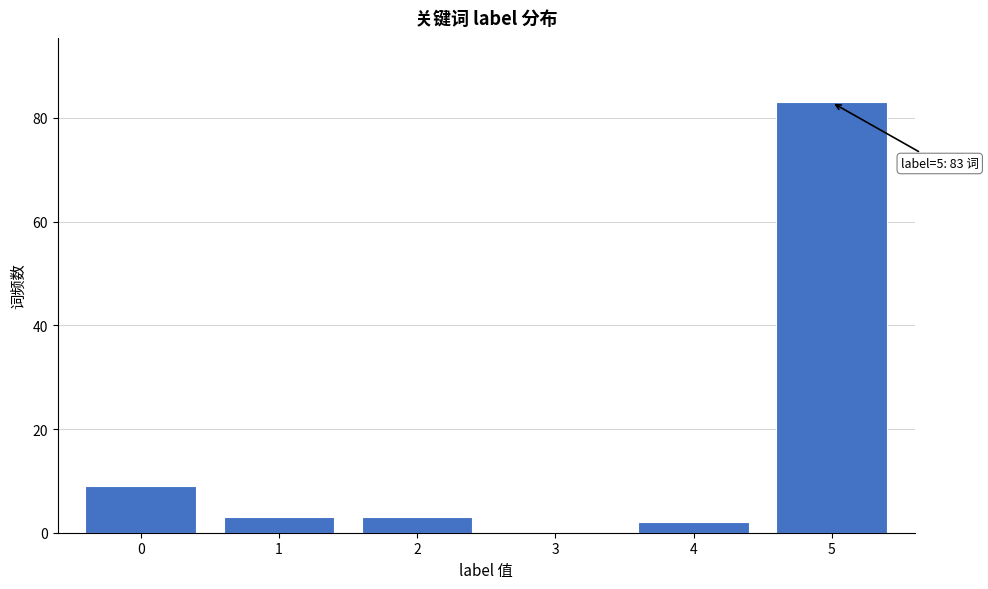

Reading left to right, transcribe all the data shown in this chart.

0=9	1=3	2=3	3=0	4=2	5=83